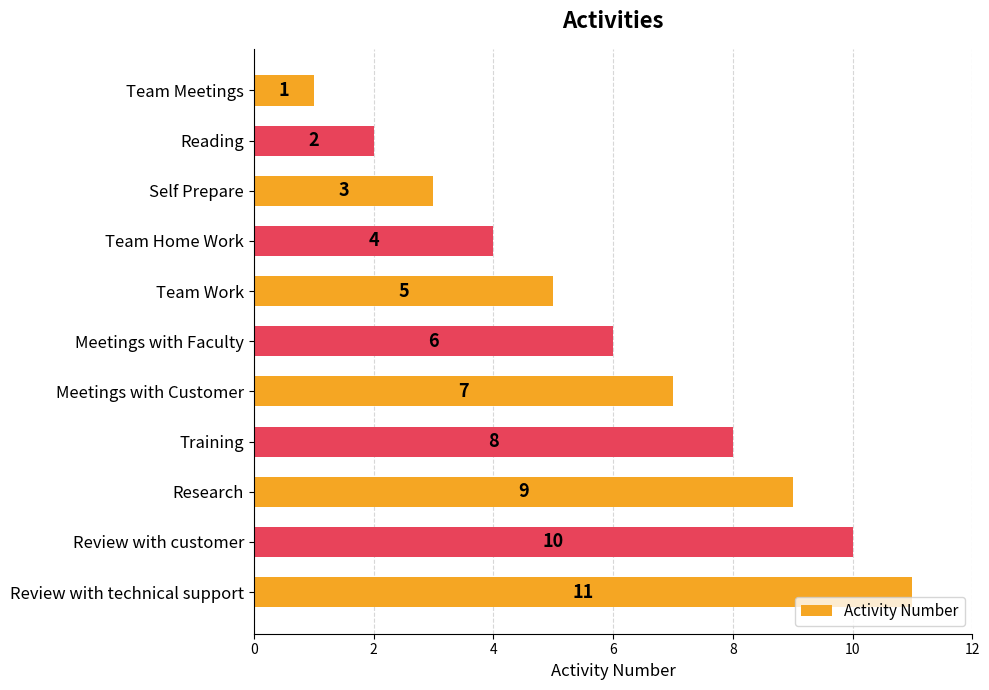

What is the difference between the maximum and minimum values?

10